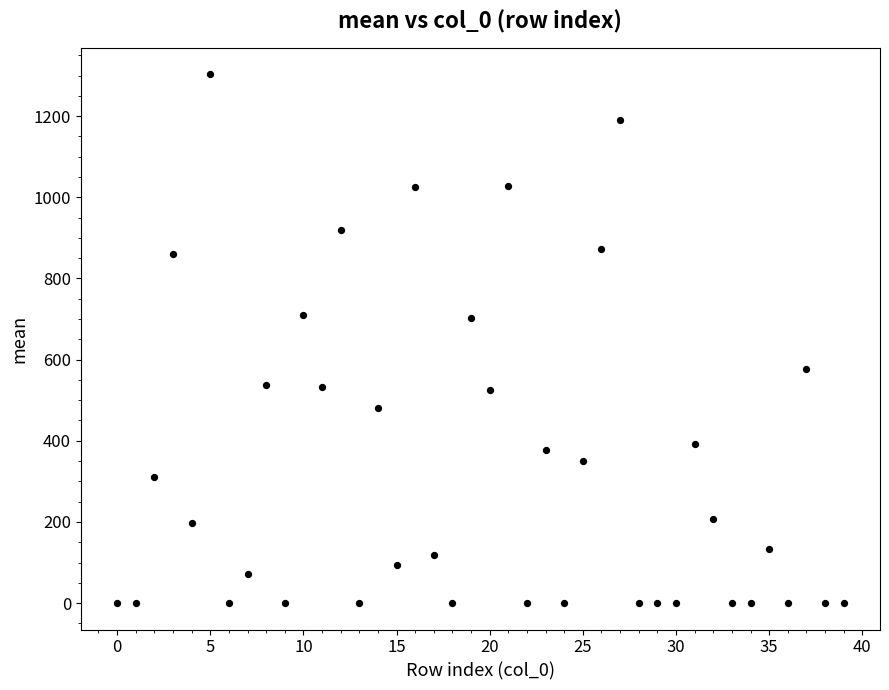

What is the range of Y values (max minus min)?

1303